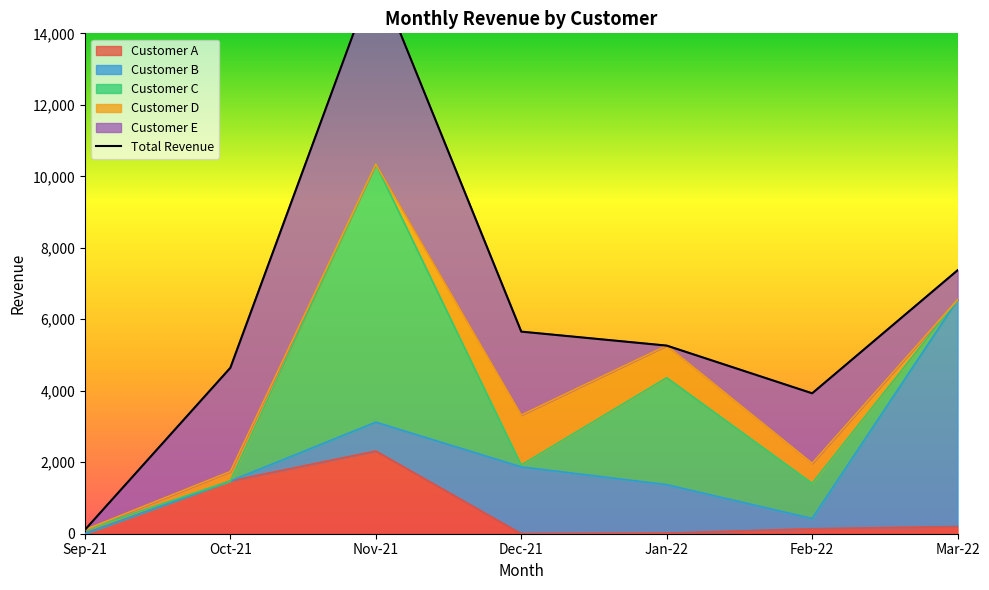

Count the number of values greater than 5263.

4